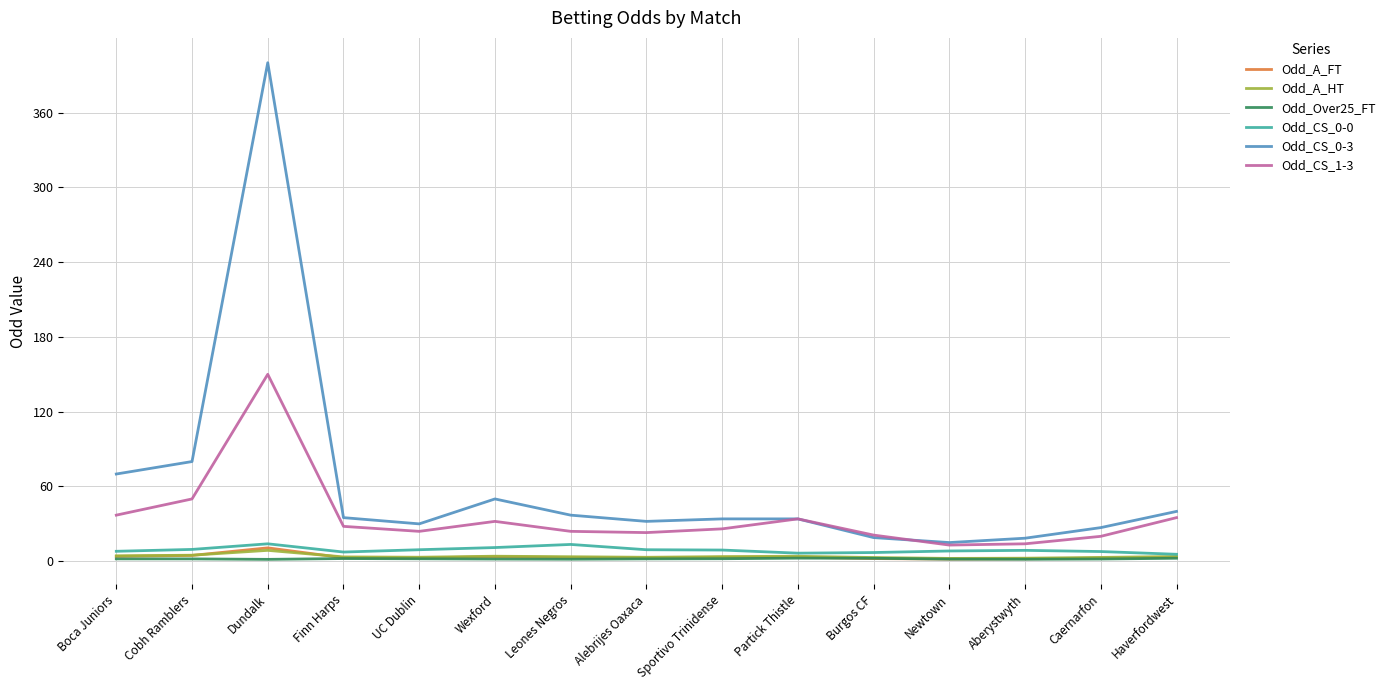

How many series are shown in this chart?

6